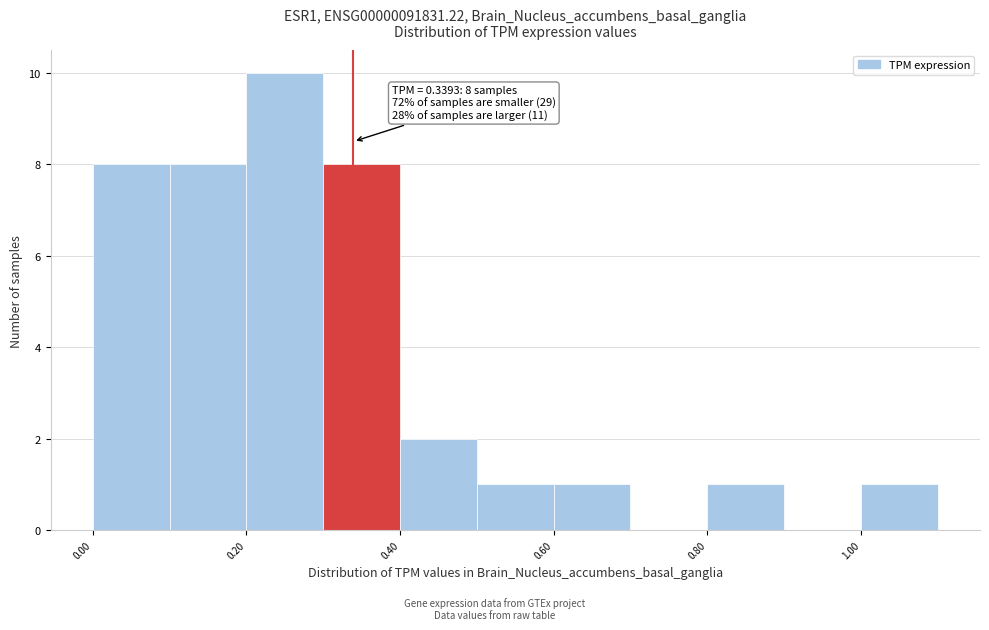

Which range on the x-axis has the tallest bar?

0.2 to 0.3